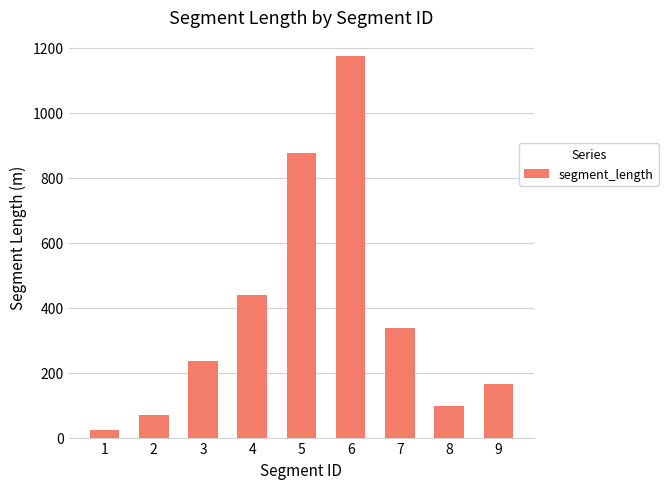

The value at 7 is 336.6. True or false?

True